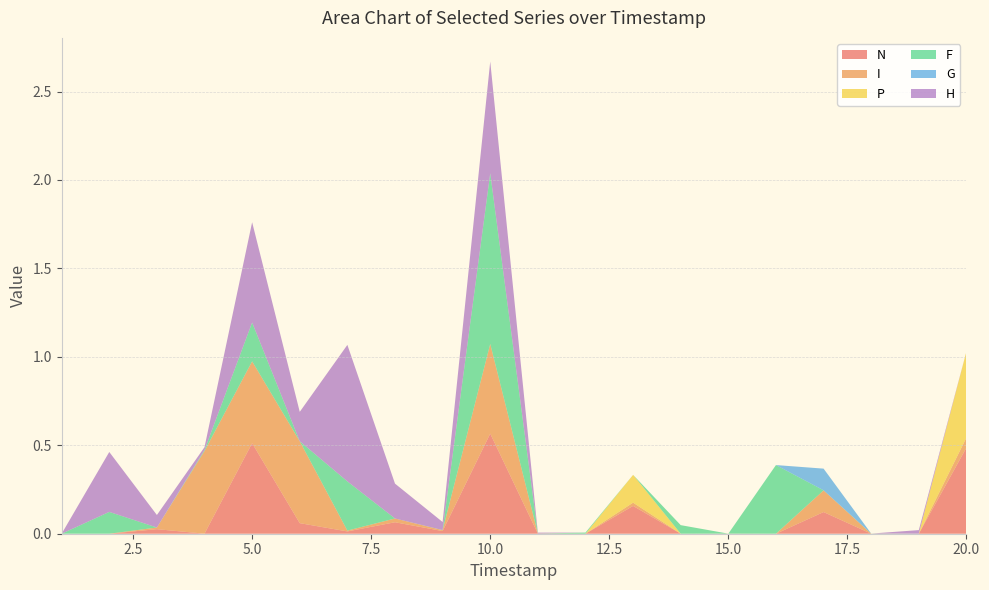

Reading left to right, transcribe all the data shown in this chart.

N: 1=0.0	2=0.0	3=0.0	4=0.0	5=0.5	6=0.1	7=0.0	8=0.1	9=0.0	10=0.6	11=0.0	12=0.0	13=0.2	14=0.0	15=0.0	16=0.0	17=0.1	18=0.0	19=0.0	20=0.5
I: 1=0.0	2=0.0	3=0.0	4=0.5	5=0.5	6=0.5	7=0.0	8=0.0	9=0.0	10=0.5	11=0.0	12=0.0	13=0.0	14=0.0	15=0.0	16=0.0	17=0.1	18=0.0	19=0.0	20=0.1
P: 1=0.0	2=0.0	3=0.0	4=0.0	5=0.0	6=0.0	7=0.0	8=0.0	9=0.0	10=0.0	11=0.0	12=0.0	13=0.2	14=0.0	15=0.0	16=0.0	17=0.0	18=0.0	19=0.0	20=0.5
F: 1=0.0	2=0.1	3=0.0	4=0.0	5=0.2	6=0.0	7=0.3	8=0.0	9=0.0	10=1.0	11=0.0	12=0.0	13=0.0	14=0.0	15=0.0	16=0.4	17=0.0	18=0.0	19=0.0	20=0.0
G: 1=0.0	2=0.0	3=0.0	4=0.0	5=0.0	6=0.0	7=0.0	8=0.0	9=0.0	10=0.0	11=0.0	12=0.0	13=0.0	14=0.0	15=0.0	16=0.0	17=0.1	18=0.0	19=0.0	20=0.0
H: 1=0.0	2=0.3	3=0.1	4=0.0	5=0.6	6=0.2	7=0.8	8=0.2	9=0.0	10=0.6	11=0.0	12=0.0	13=0.0	14=0.0	15=0.0	16=0.0	17=0.0	18=0.0	19=0.0	20=0.0